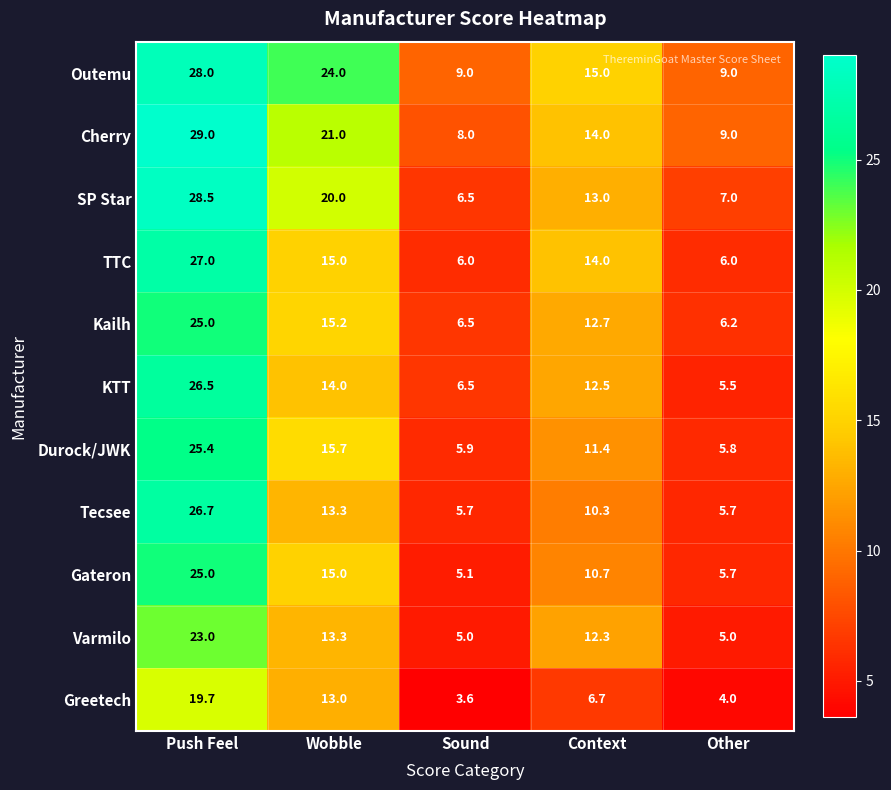

How many categories are shown in the chart?

5